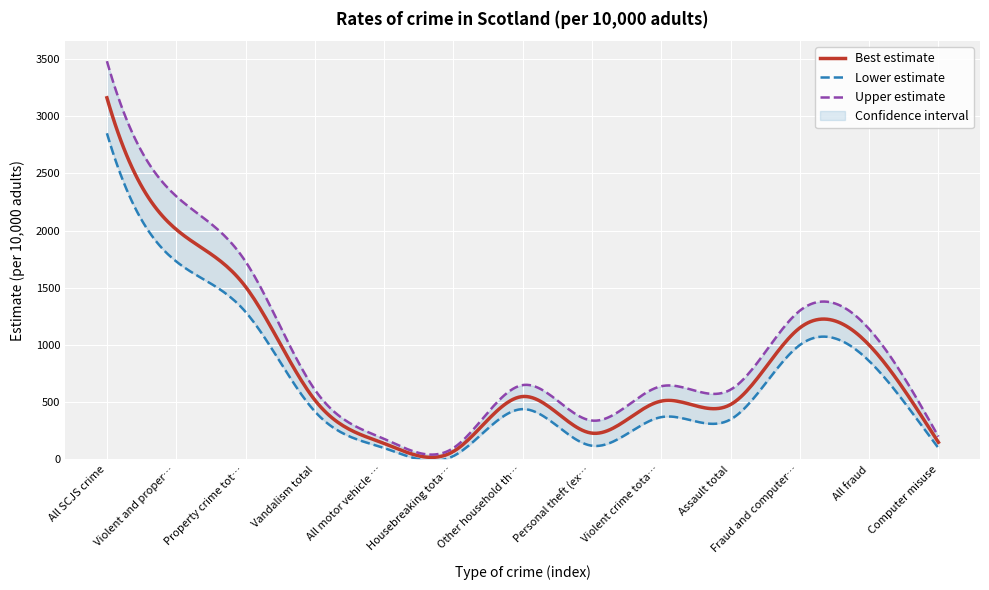

At which category is the sum across all series the highest?

All SCJS crime